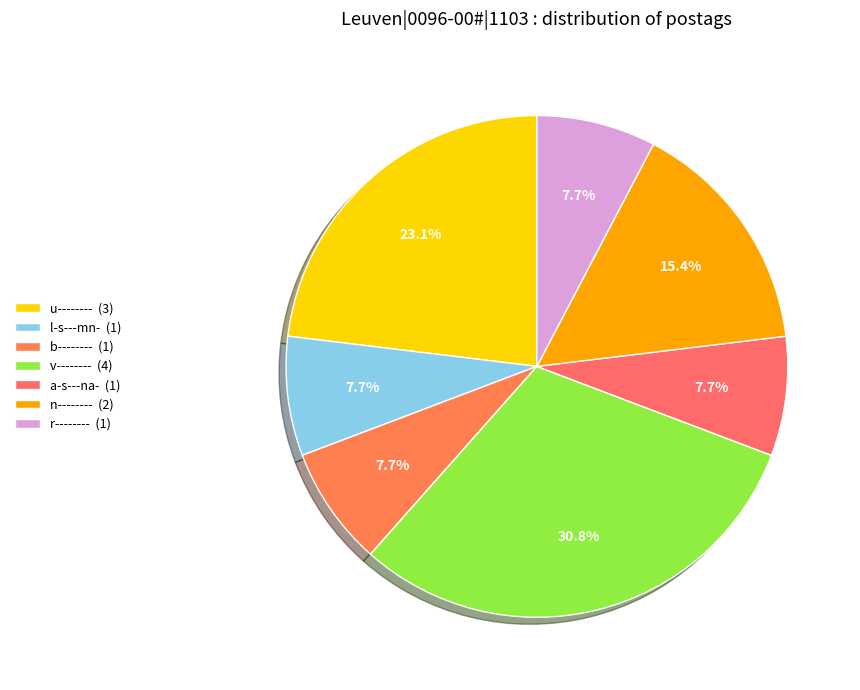

What portion of the pie excludes l-s---mn-?

92.3%